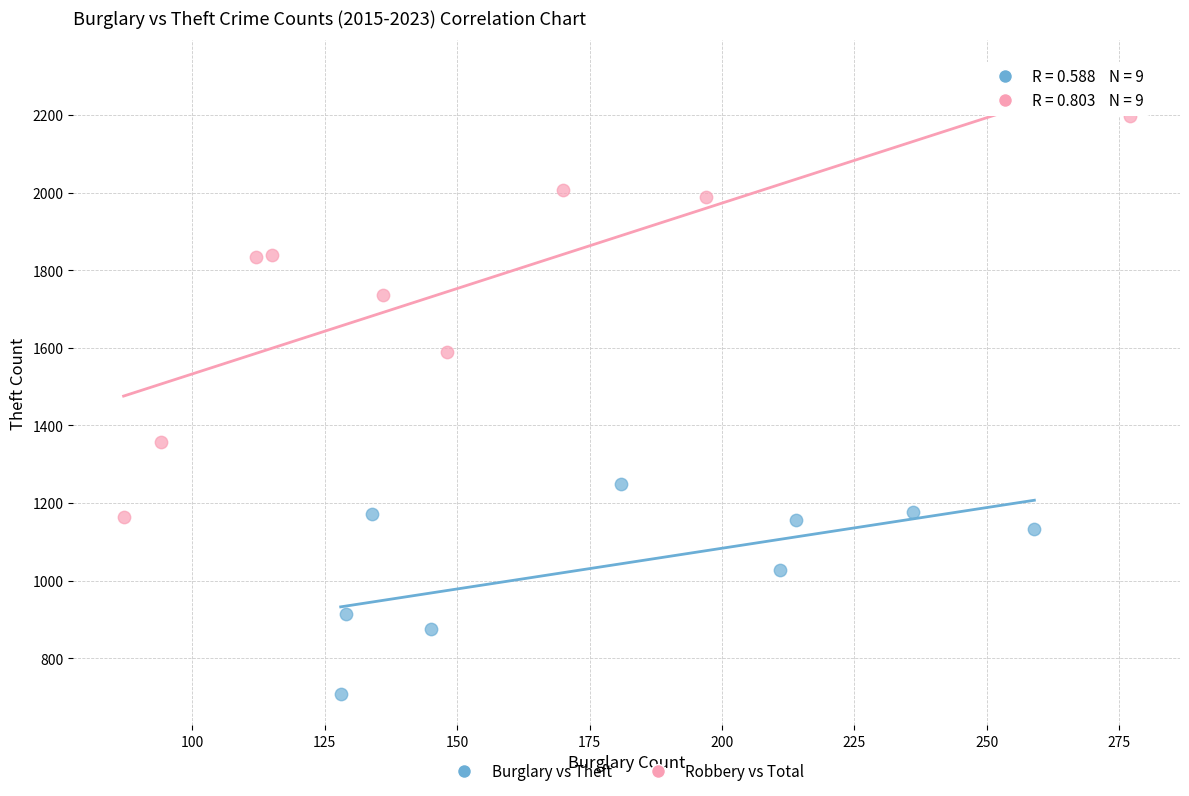

Which series reaches the minimum Y coordinate?

Burglary vs Theft